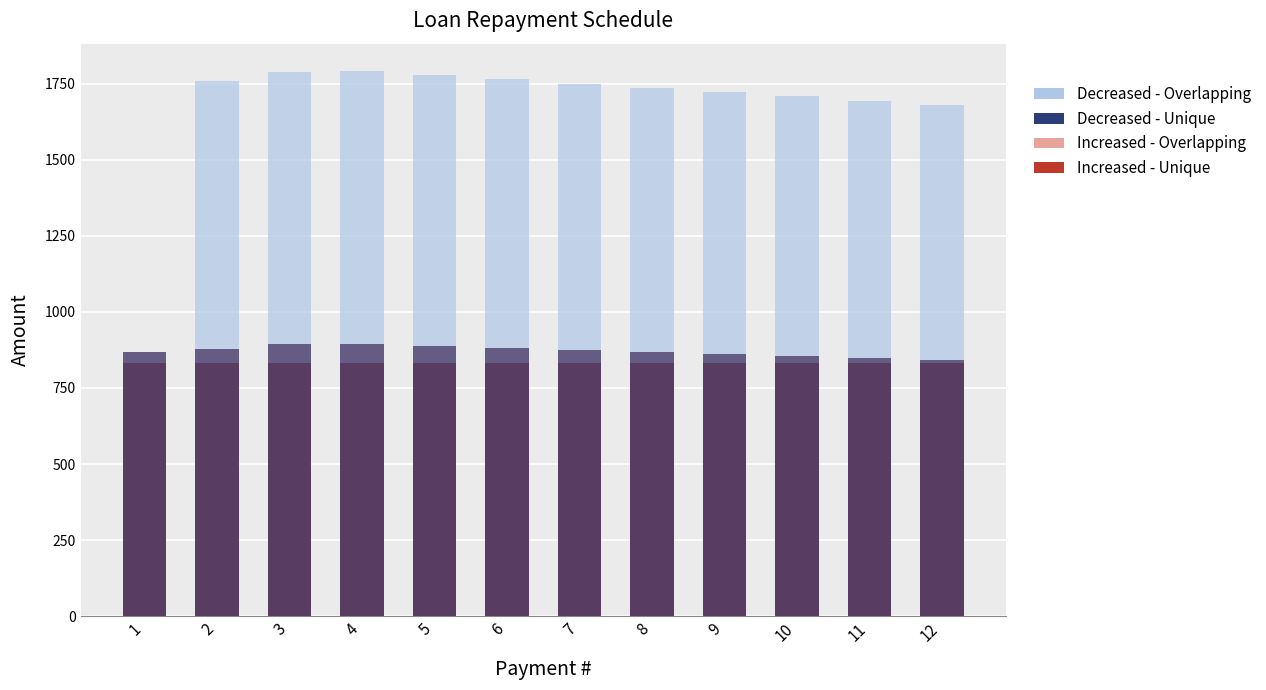

The Outstanding series shows 854.2 at 10. True or false?

True